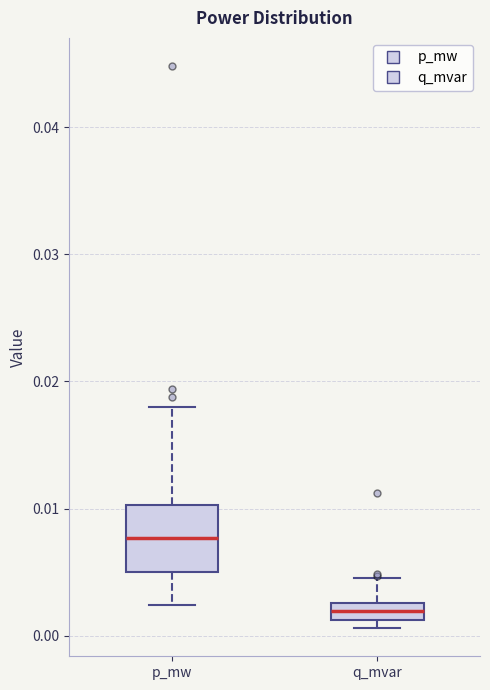

Which box has the highest median line?

p_mw